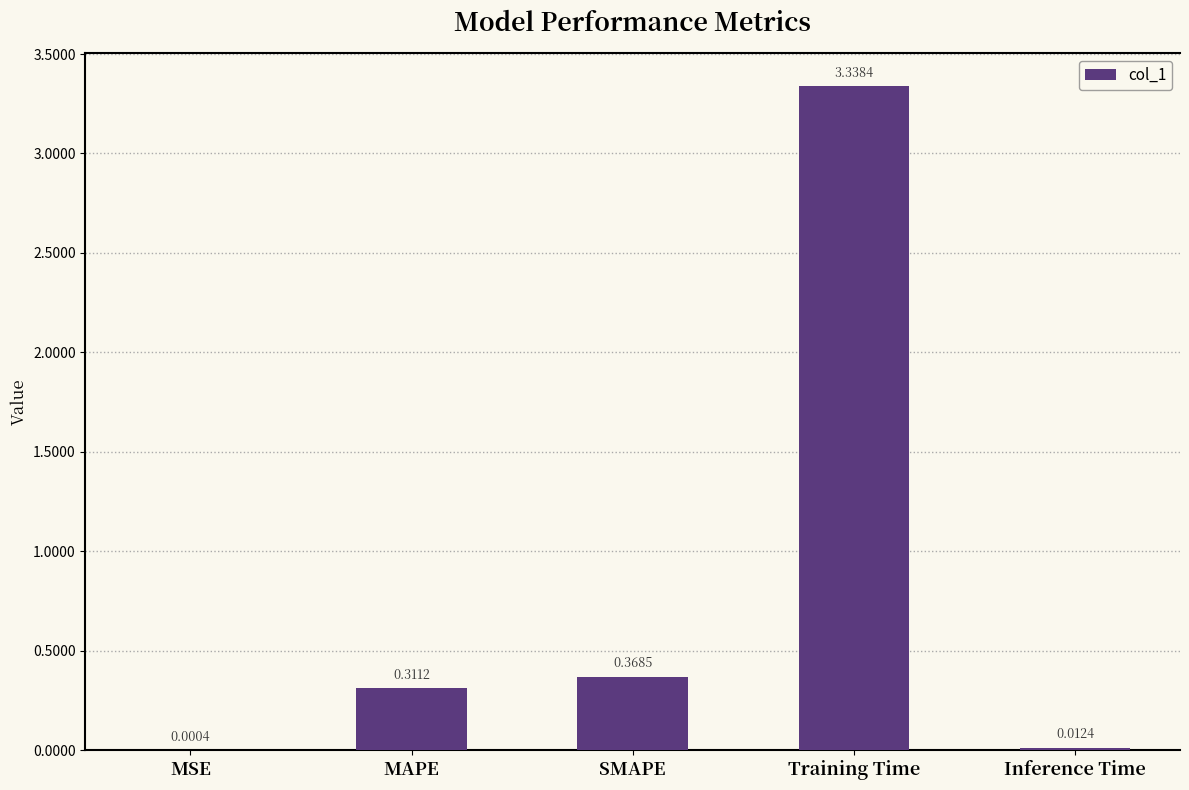

At which label is the value closest to 1?

SMAPE